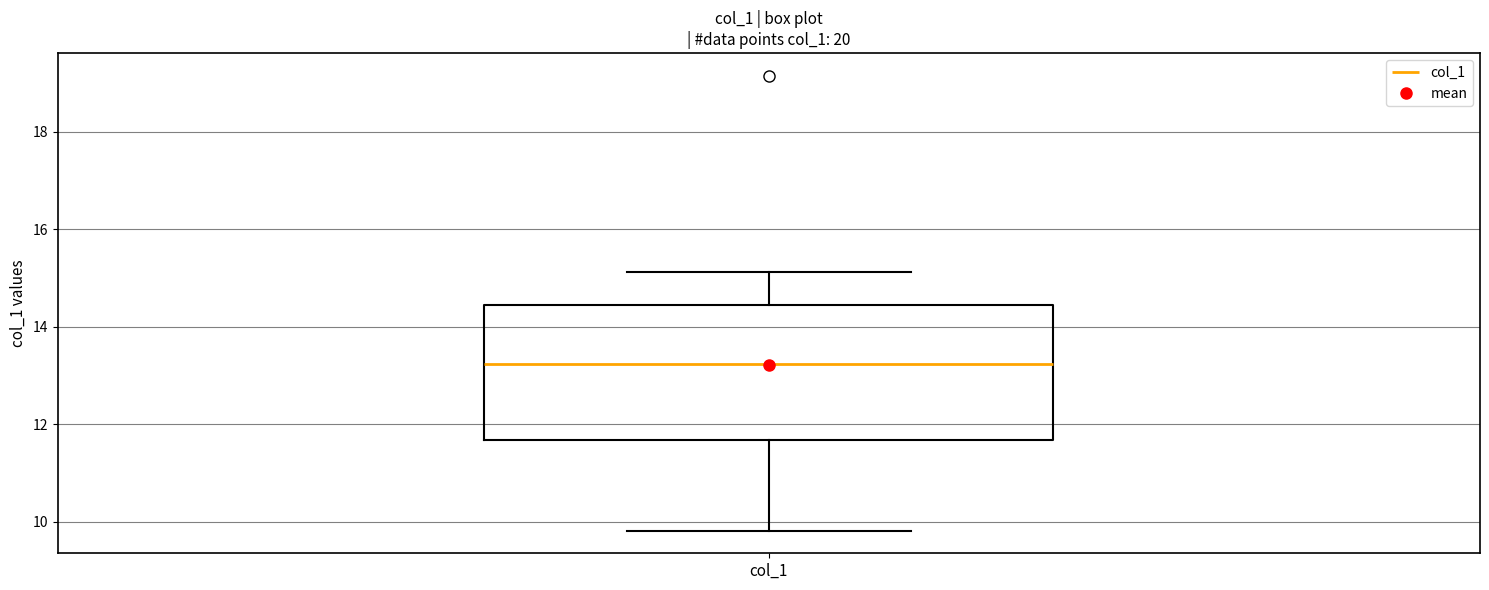

Read this box plot against the y-axis: the position of the median line, the range covered by the box, and the ends of both whiskers. The values are not printed on the chart, so give them approximately, as read against the axis.

median 13.2, box 11.6 to 14.4, whiskers 9.8 to 15.2